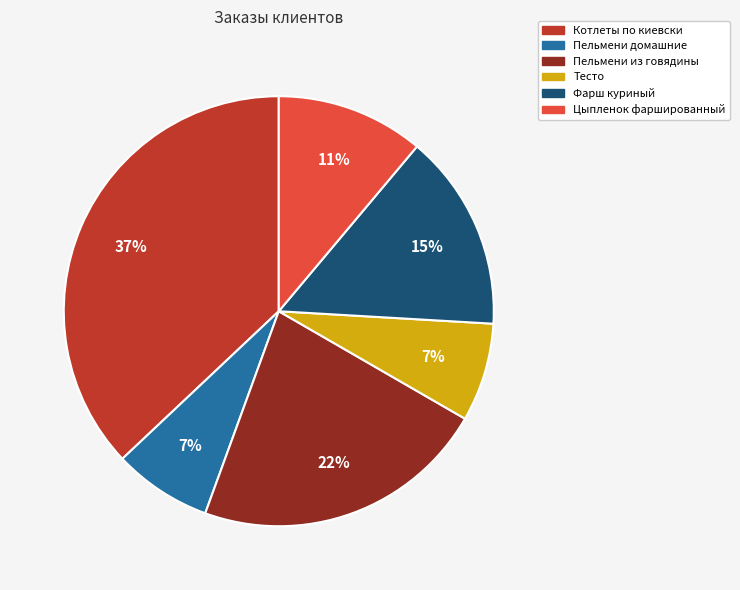

Which has a higher value, Фарш куриный or Пельмени из говядины?

Пельмени из говядины